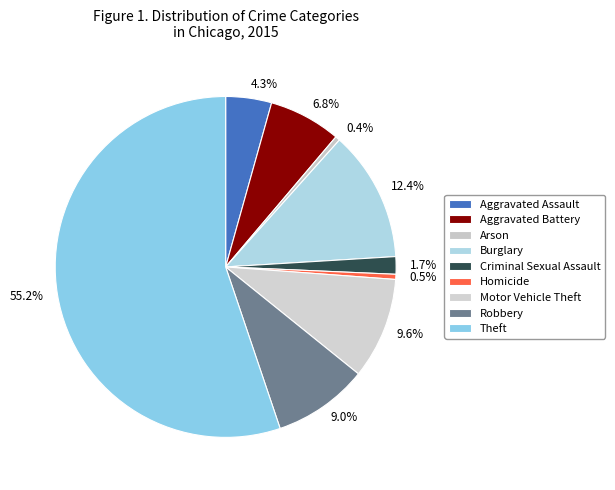

Is it true that Aggravated Assault is 4% of the pie?

True